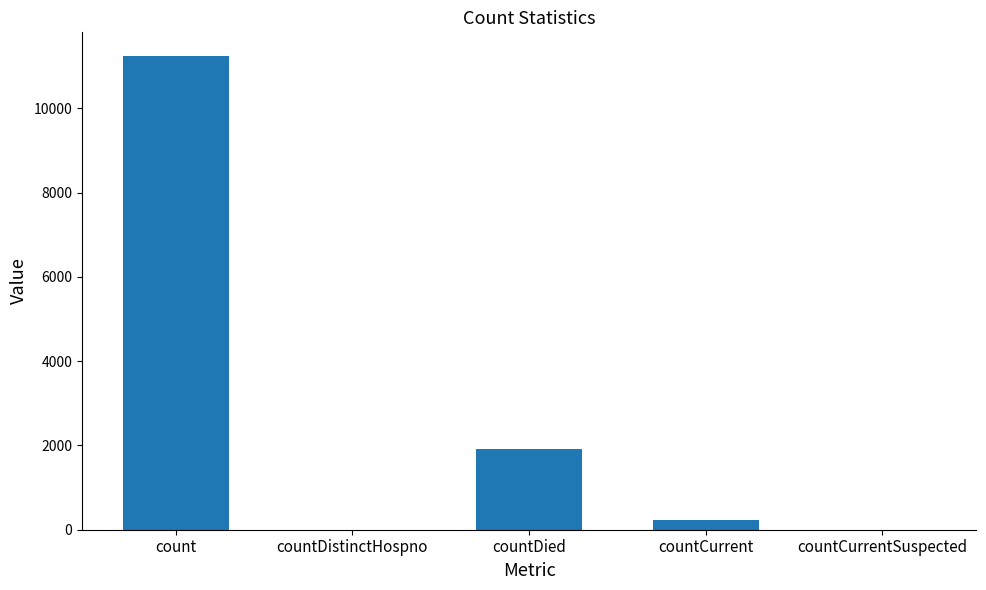

Are the bars grouped side by side (vs. stacked)?

No